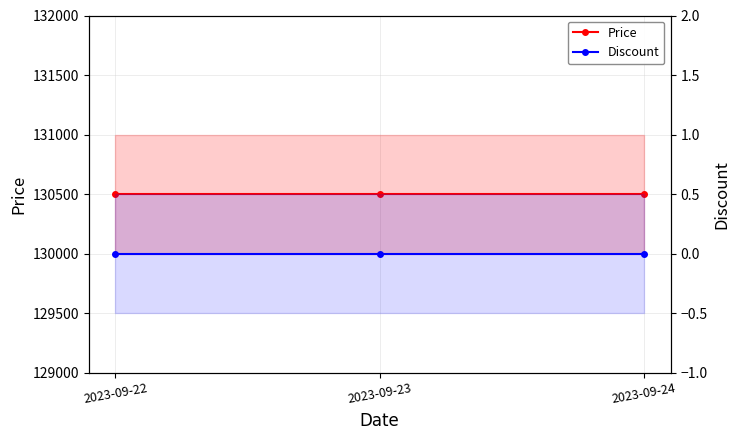

Does the chart have visible grid lines?

Yes